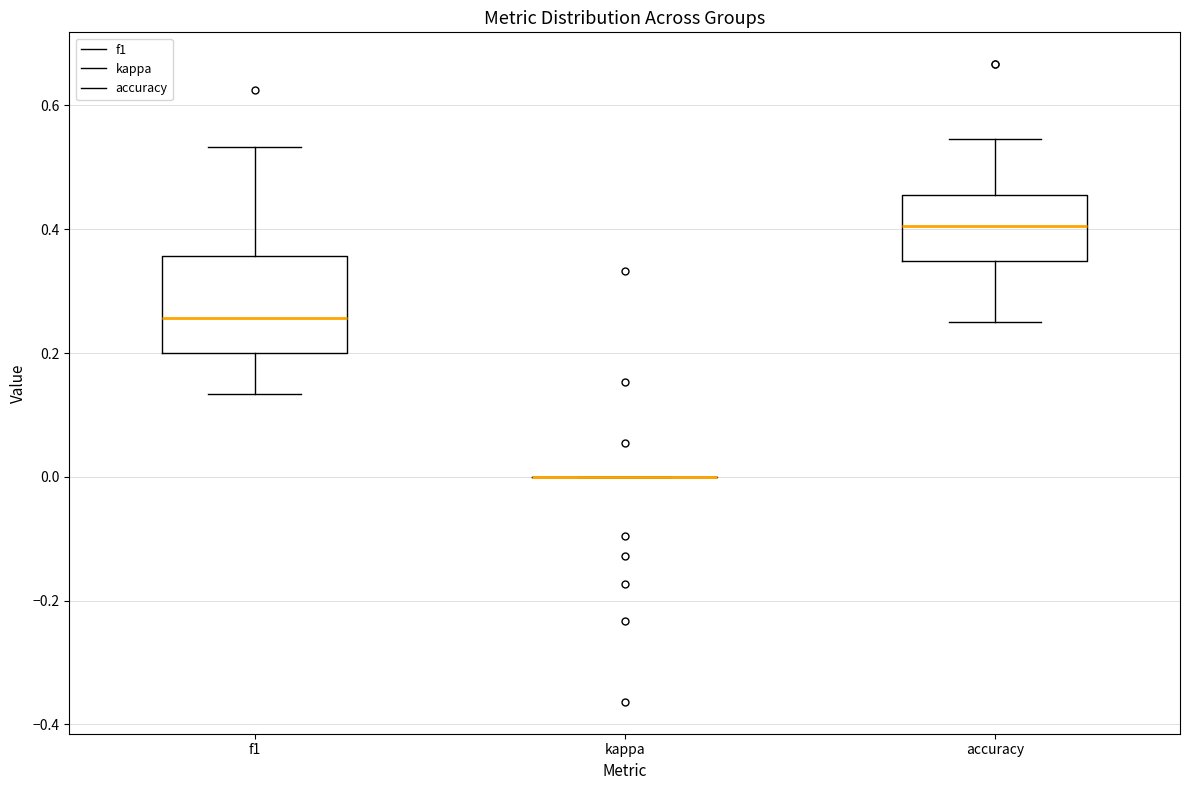

Reading left to right, read every box against the y-axis: the position of its median line, the range the box covers, and the ends of its whiskers. The values are not printed on the chart, so give them approximately, as read against the axis.

f1: median 0.26, box 0.20 to 0.36, whiskers 0.14 to 0.54
kappa: box collapsed to a line at 0.00, whiskers 0.00 to 0.00
accuracy: median 0.40, box 0.34 to 0.46, whiskers 0.26 to 0.54